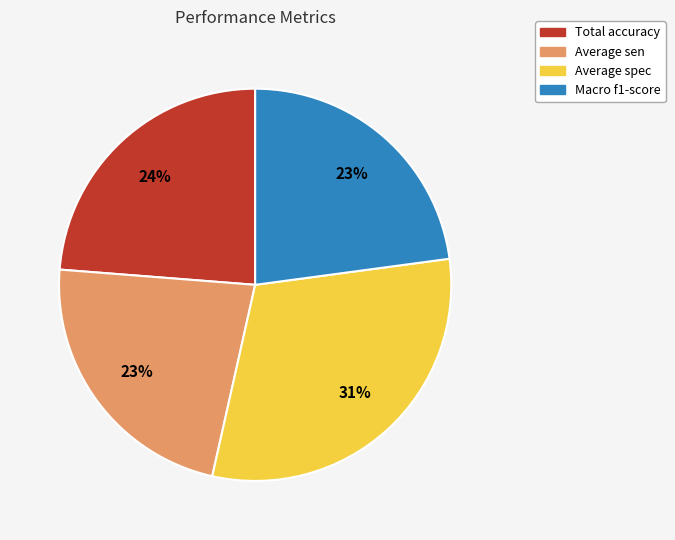

To the nearest percent, what portion does Average spec represent?

31%